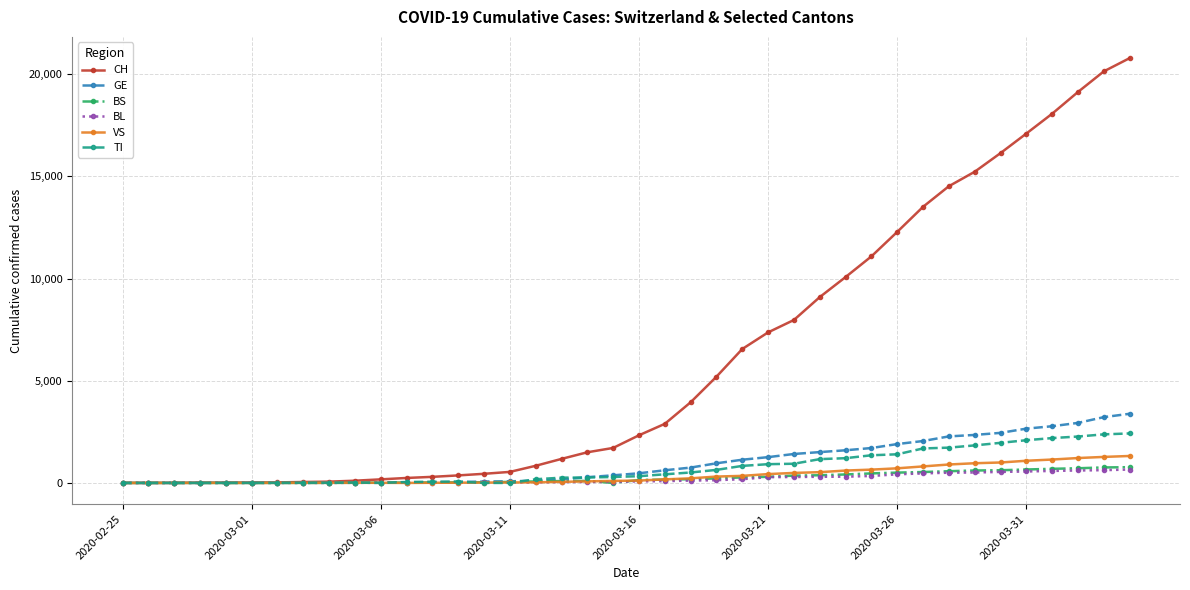

What is the highest value of the TI series?

2422